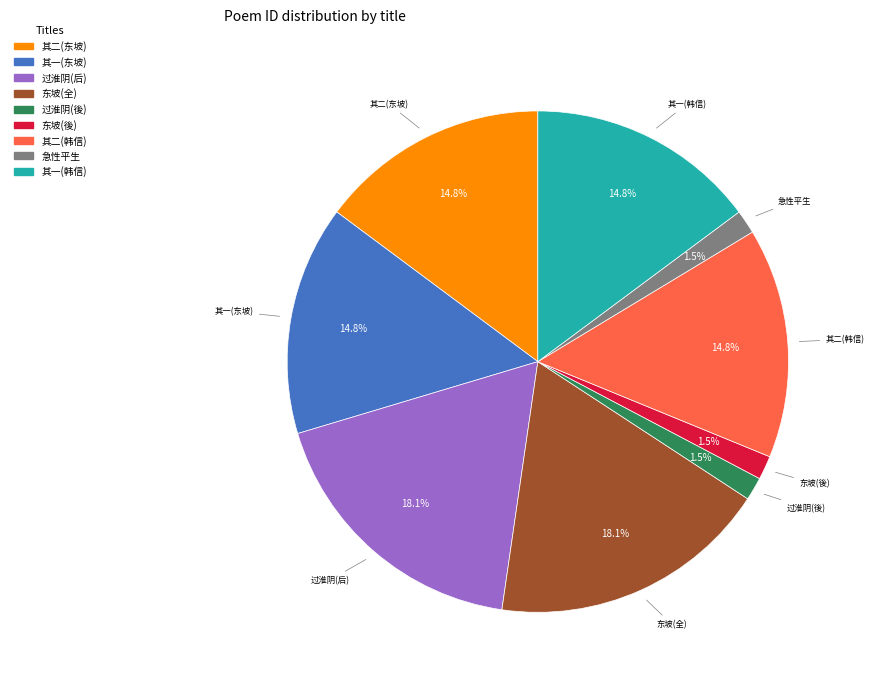

Is there a majority slice in this chart?

No